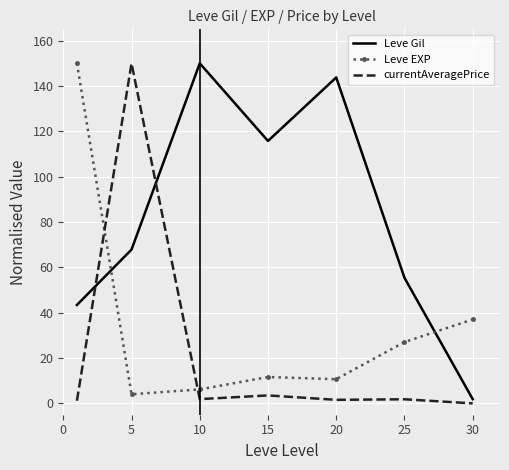

True or false: currentAveragePrice and Leve Gil intersect in this chart.

True